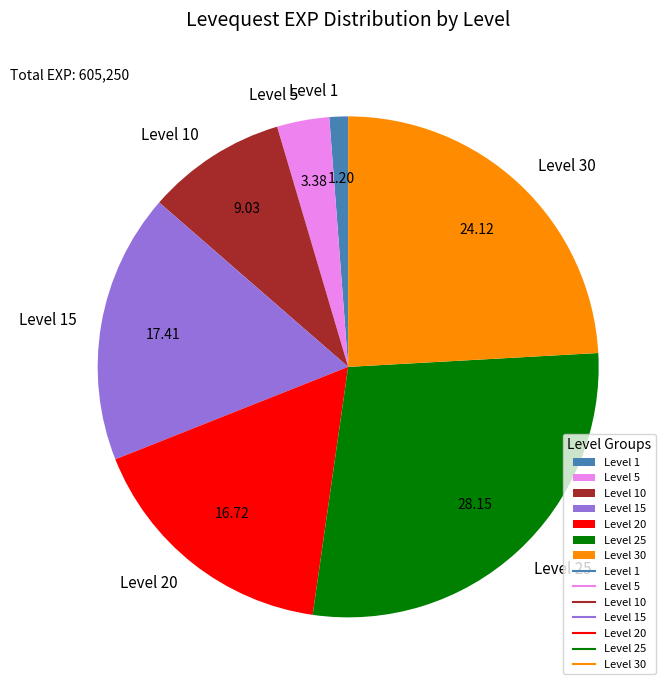

Rank the categories by value from highest to lowest.

Level 25, Level 30, Level 15, Level 20, Level 10, Level 5, Level 1